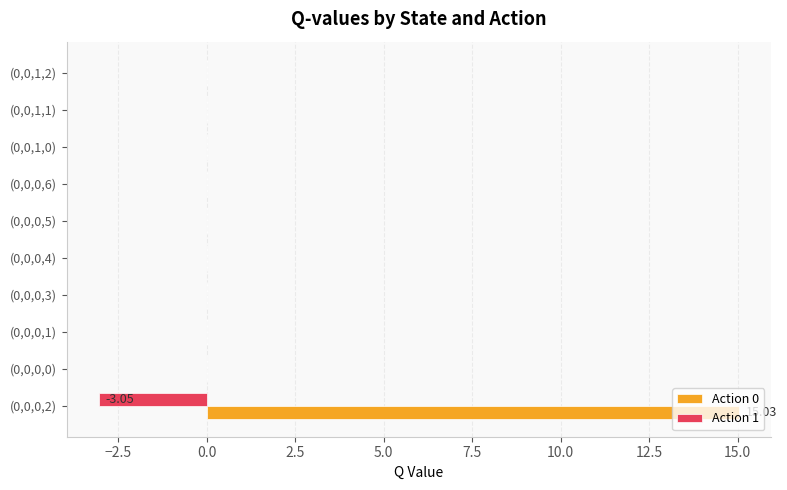

What is the sum of the Action 1 values at (0,0,0,2) and (0,0,0,0)?

-3.0